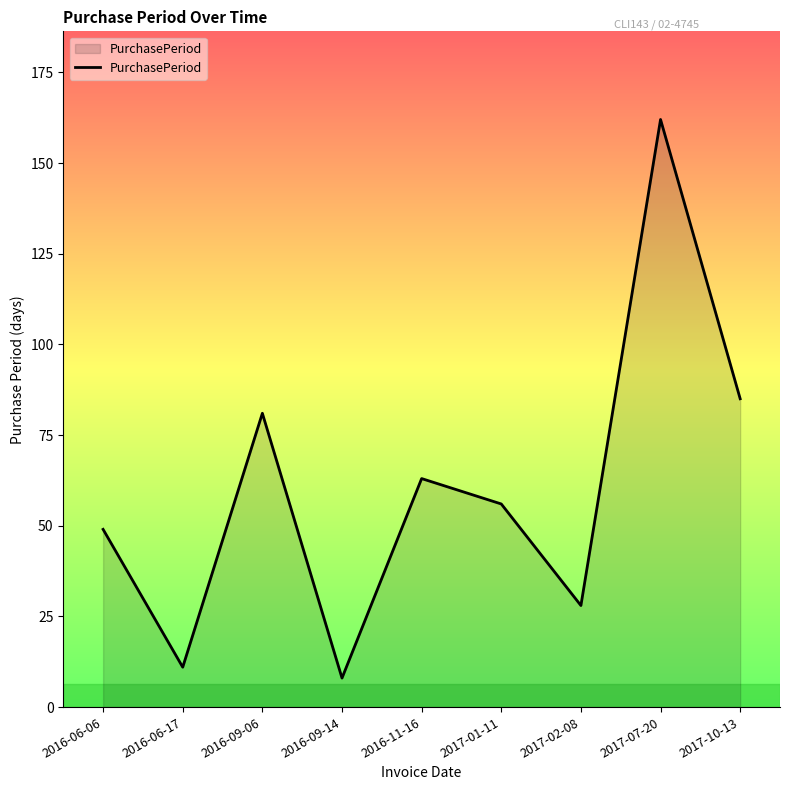

Is it true that the value at 2016-06-06 is 49?

True